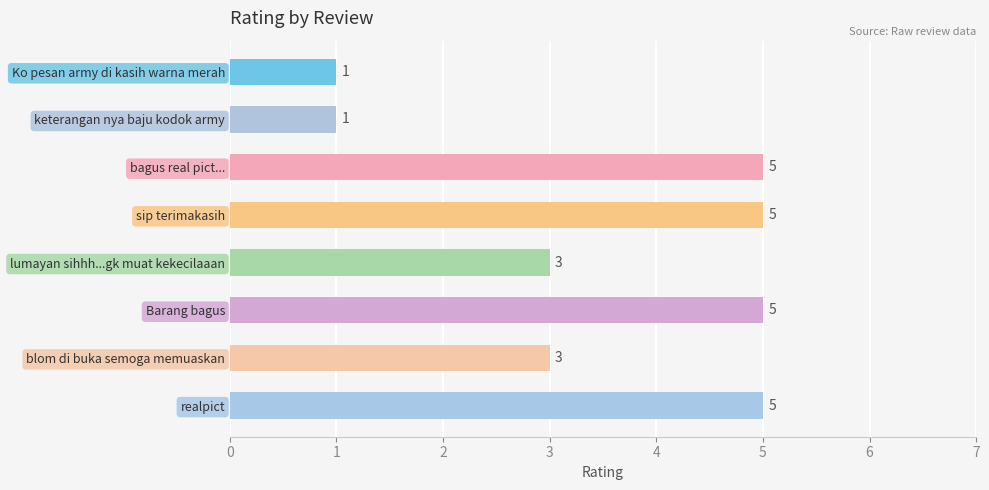

The chart shows a value of 3 at bagus real pict.... True or false?

False